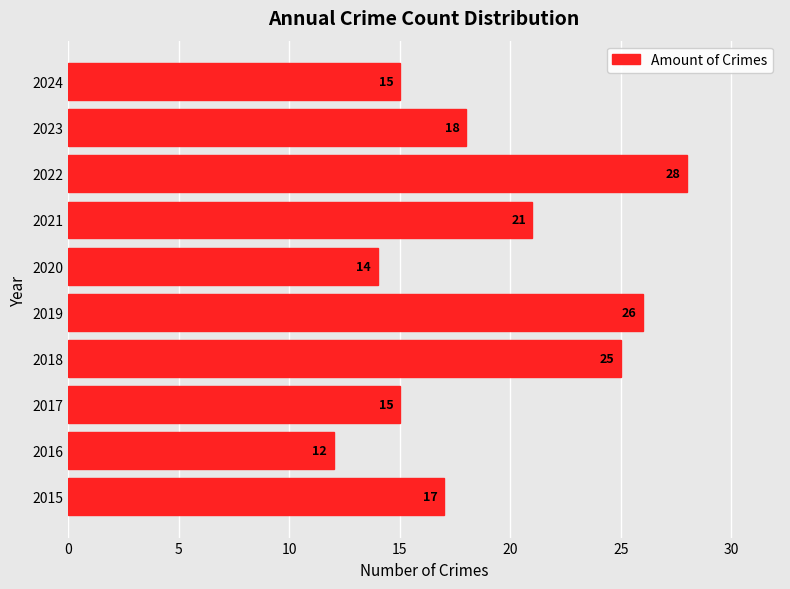

Between 2019 and 2022, which is larger?

2022